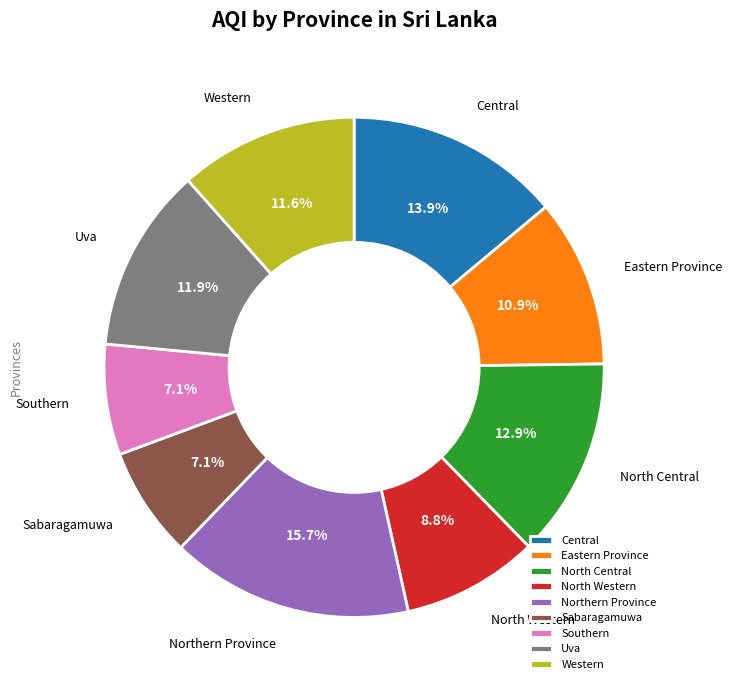

How much of the chart is everything except Western?

88.4%